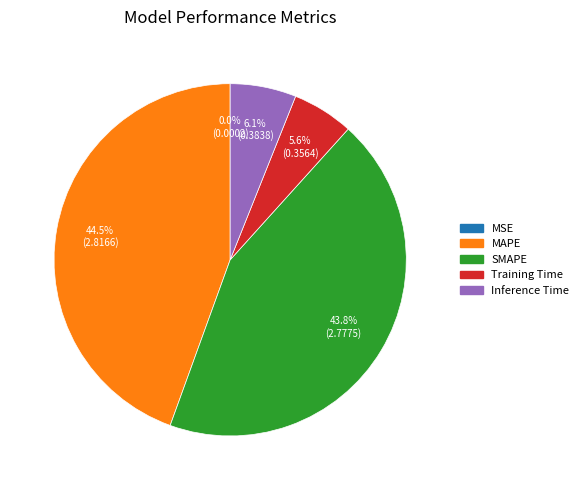

Does Inference Time account for over 50% of the chart?

No